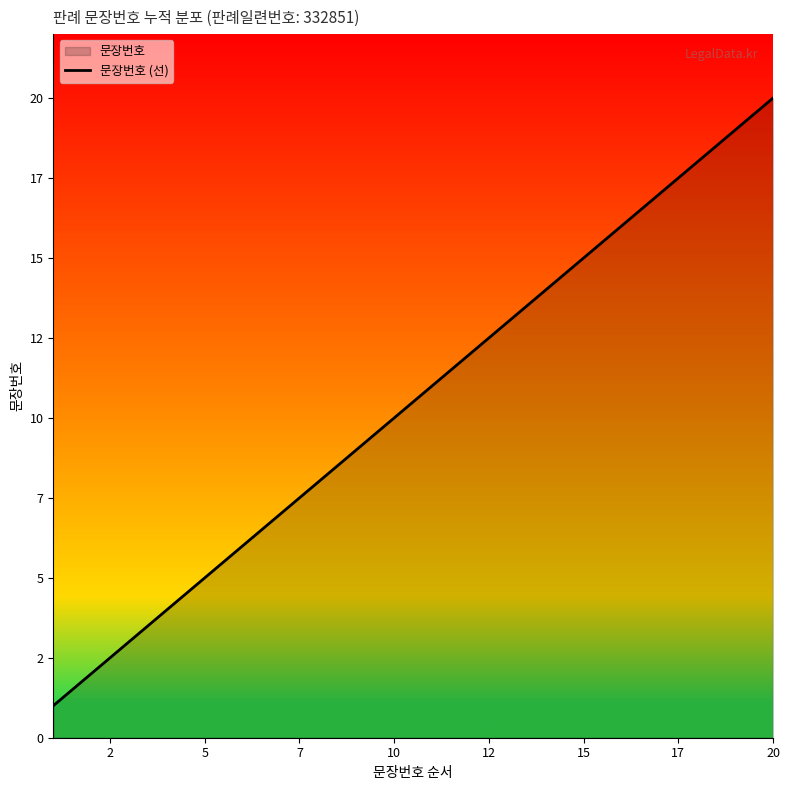

Reading left to right, extract all data points from this chart.

1	2	3	4	5	6	7	8	9	10	11	12	13	14	15	16	17	18	19	20